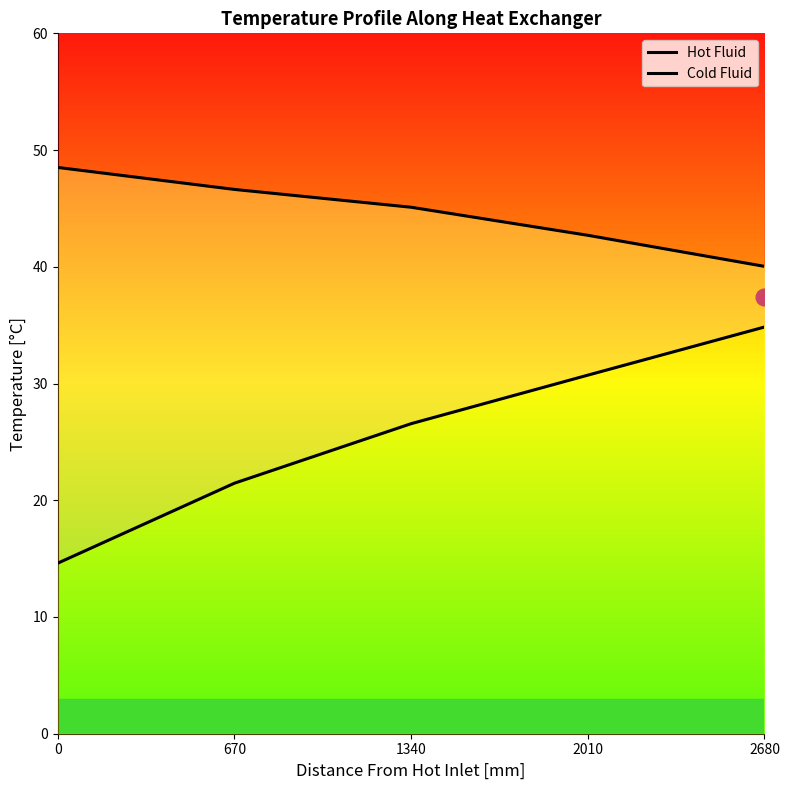

Is it true that Hot Fluid equals 57.5 at 2010?

False